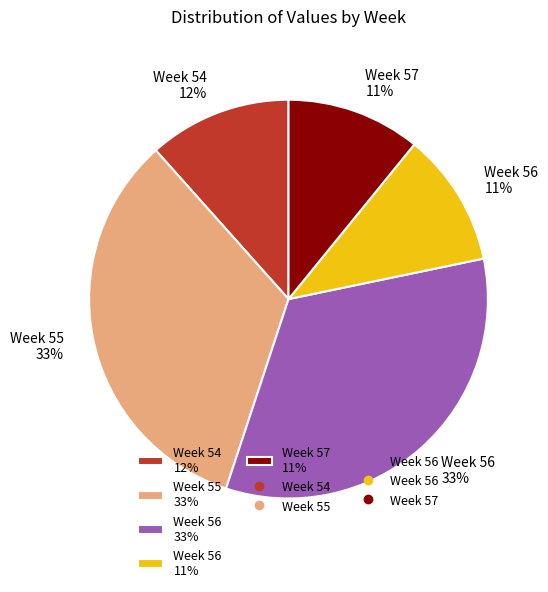

Combined, do Week 54 12% and Week 56 33% account for over 50%?

No